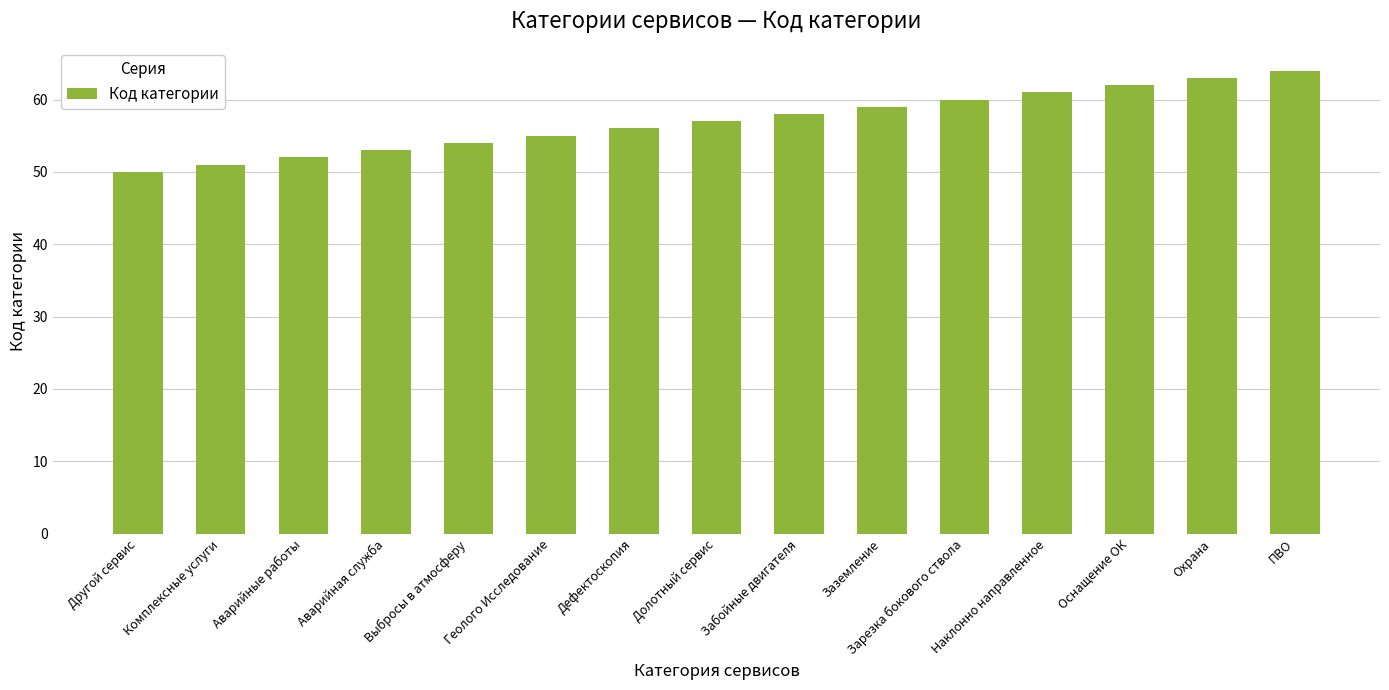

Reading left to right, transcribe all the data shown in this chart.

Другой сервис=50	Комплексные услуги=51	Аварийные работы=52	Аварийная служба=53	Выбросы в атмосферу=54	Геолого Исследование=55	Дефектоскопия=56	Долотный сервис=57	Забойные двигателя=58	Заземление=59	Зарезка бокового ствола=60	Наклонно направленное=61	Оснащение ОК=62	Охрана=63	ПВО=64